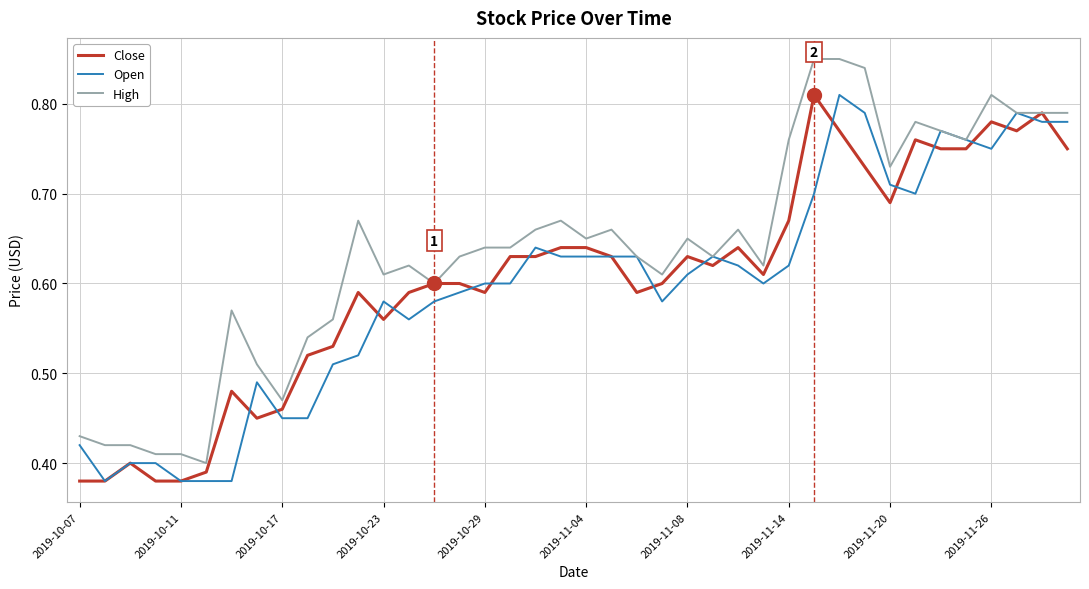

What are all the series names shown in the legend?

Close, Open, High